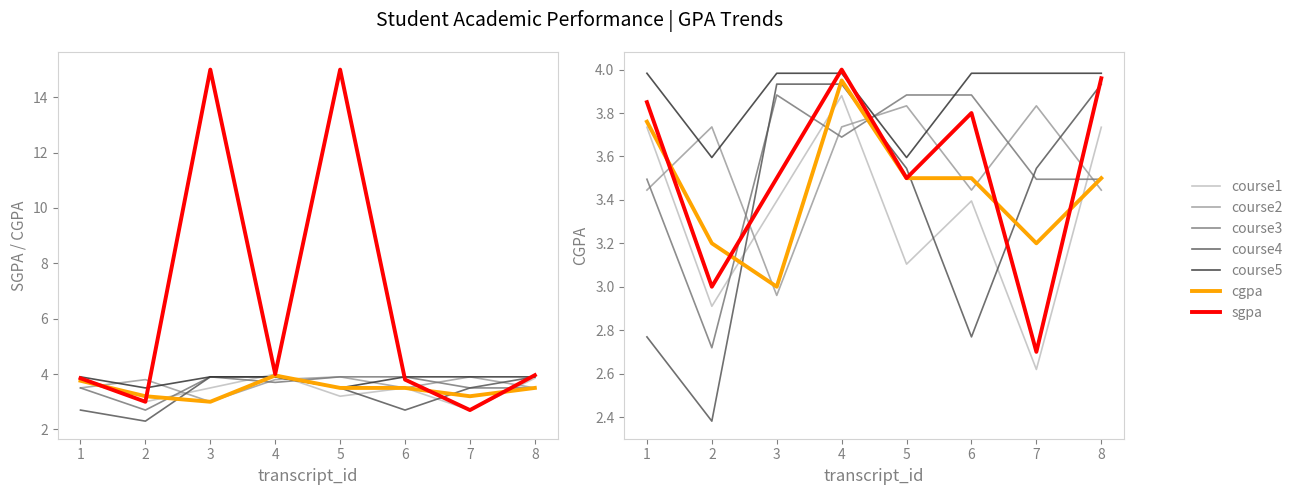

True or false: sgpa has more than 1 points higher than both neighbors.

True